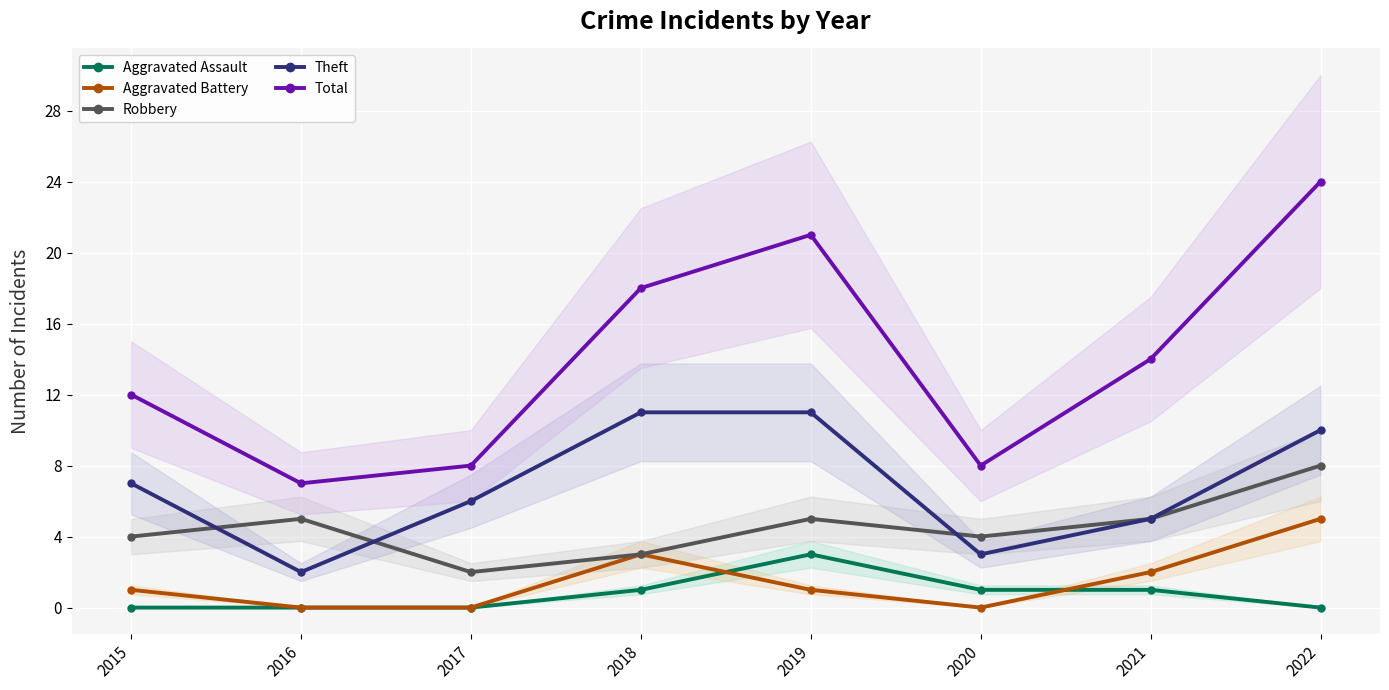

How many data points in Aggravated Battery are less than 1?

3